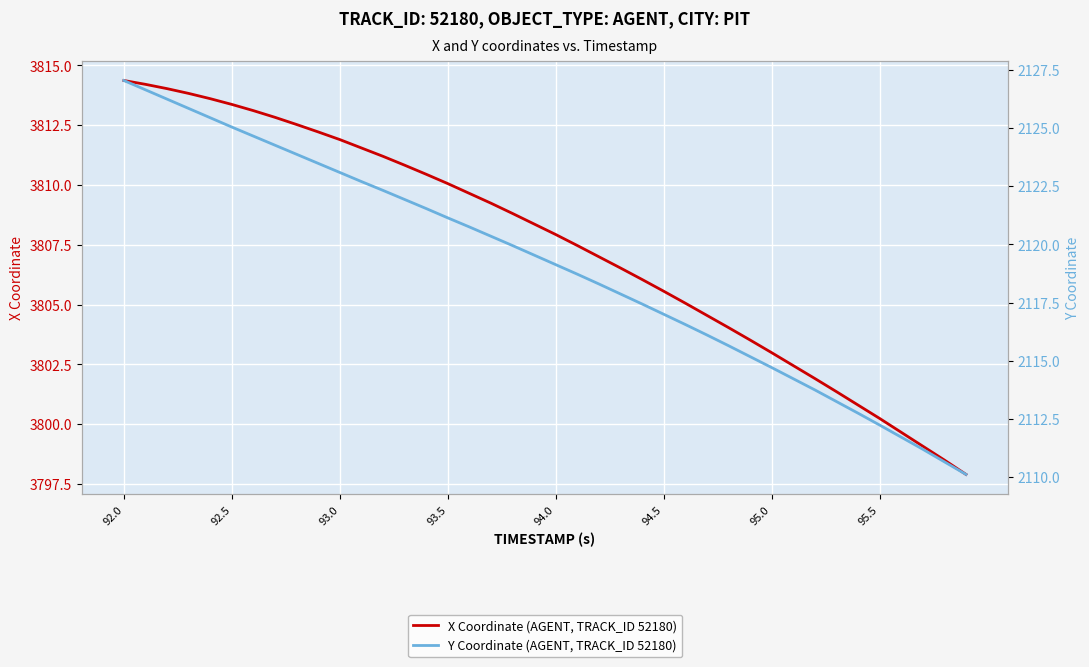

What is the sum of all Y Coordinate (AGENT, TRACK_ID 52180) values?

84762.4